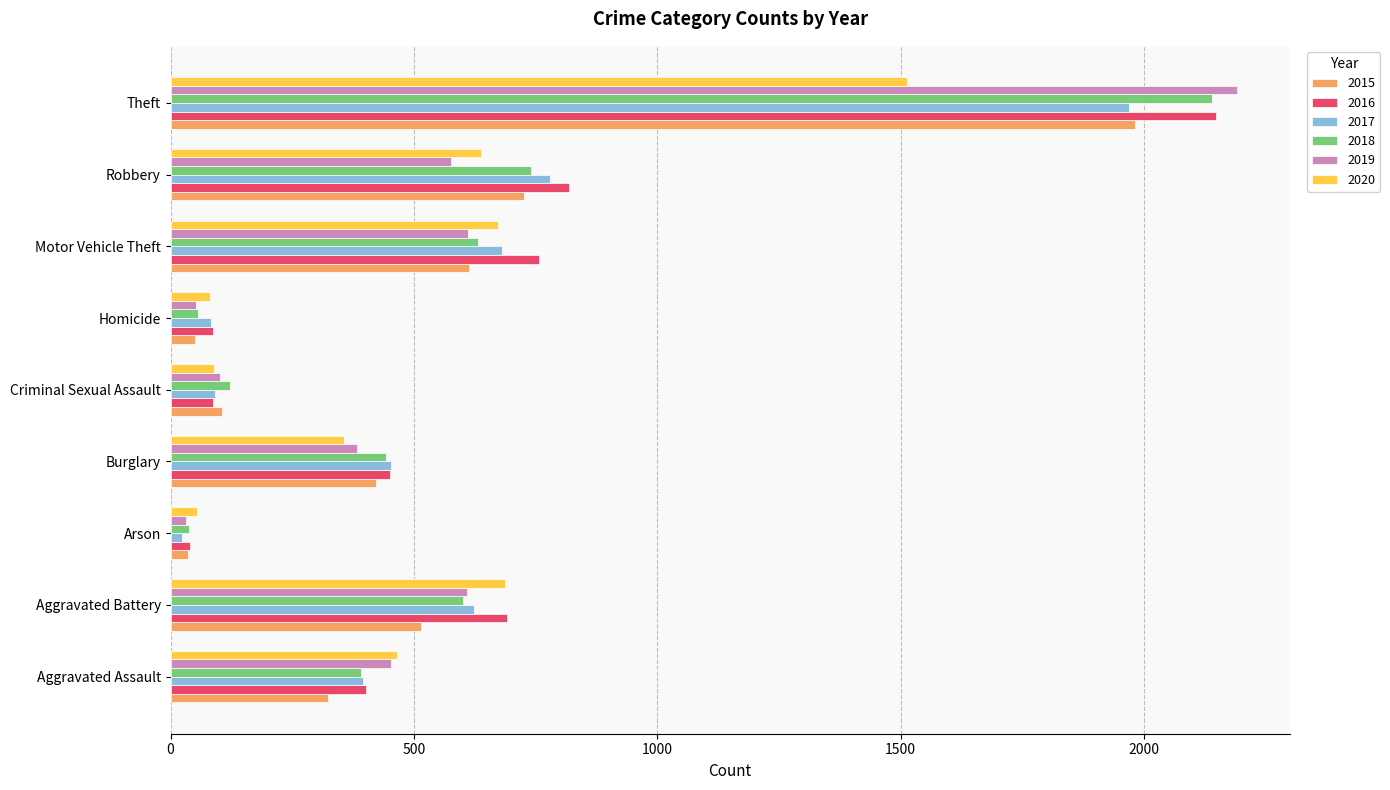

Where is 2018 nearest to the value 1088?

Robbery